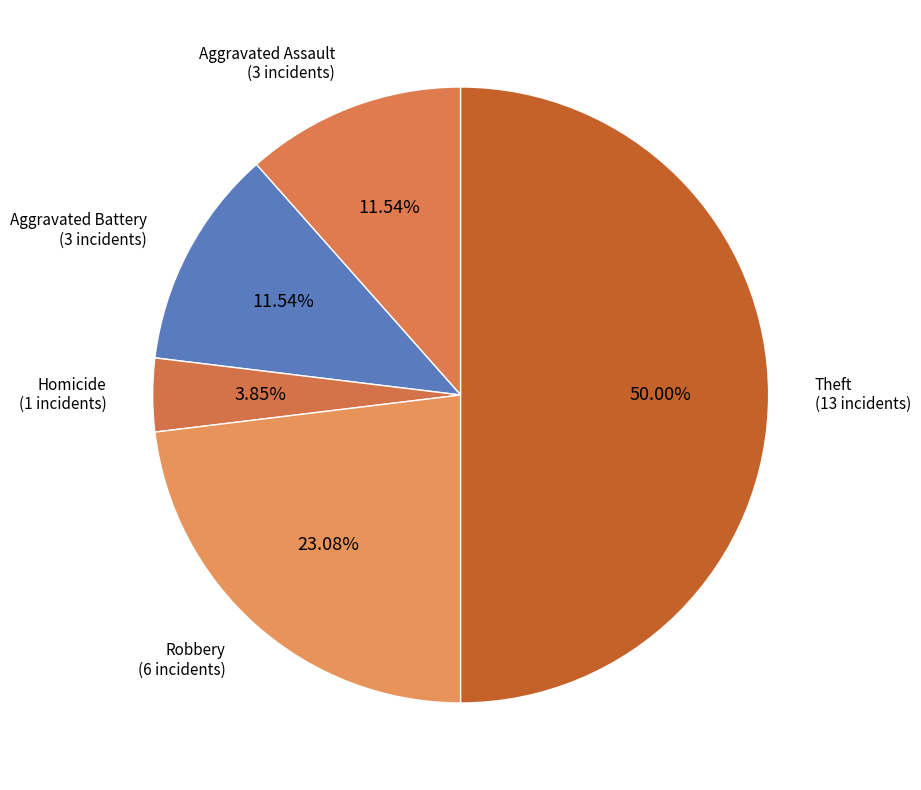

To the nearest percent, what is the average slice percentage?

20%